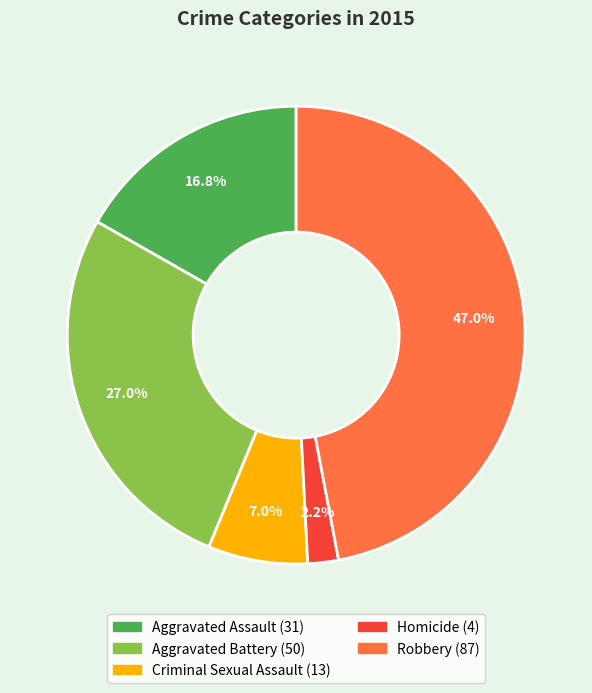

To the nearest percent, what portion does Robbery represent?

47%